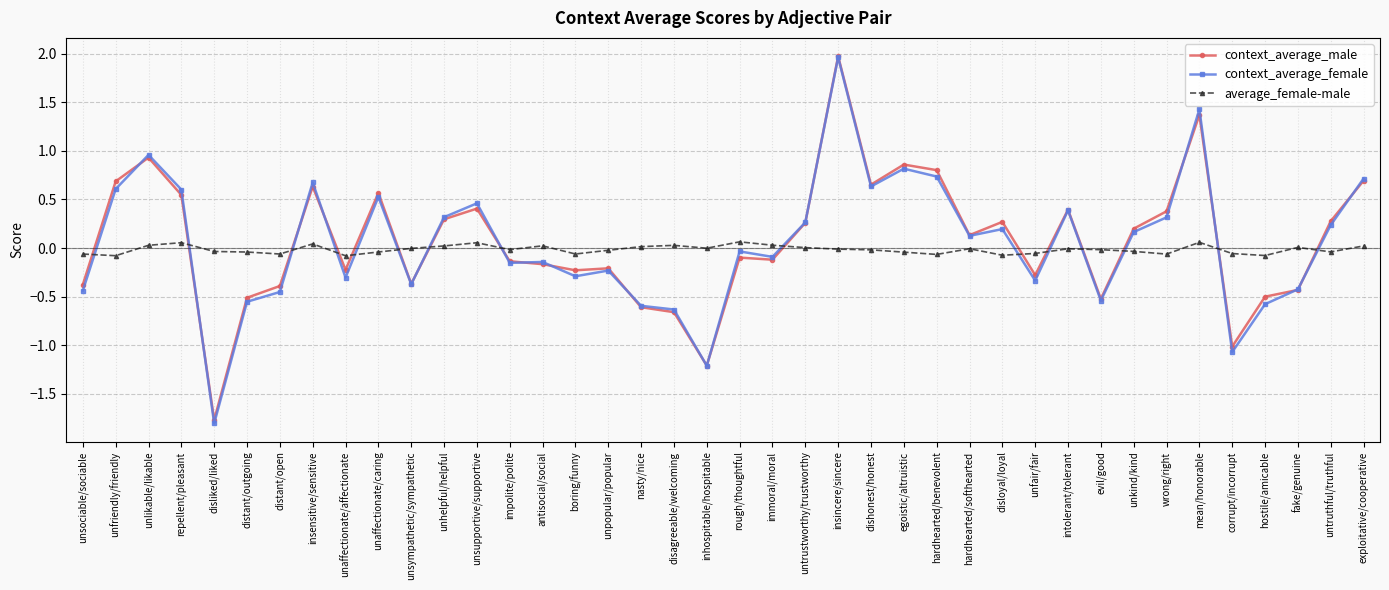

The value of context_average_female at evil/good is -0.9. True or false?

False